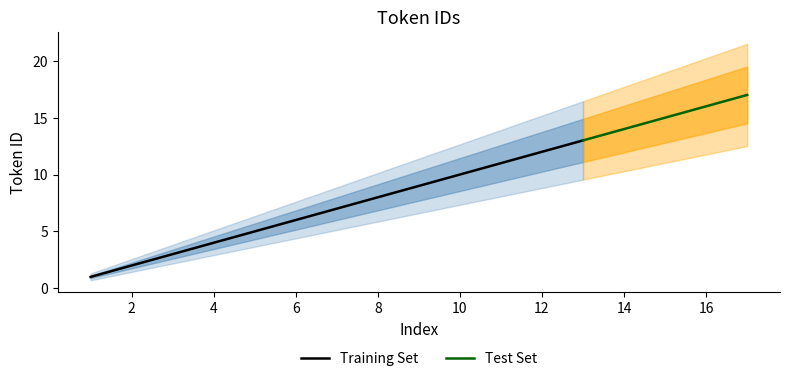

What is the difference between the second highest and minimum values?

15